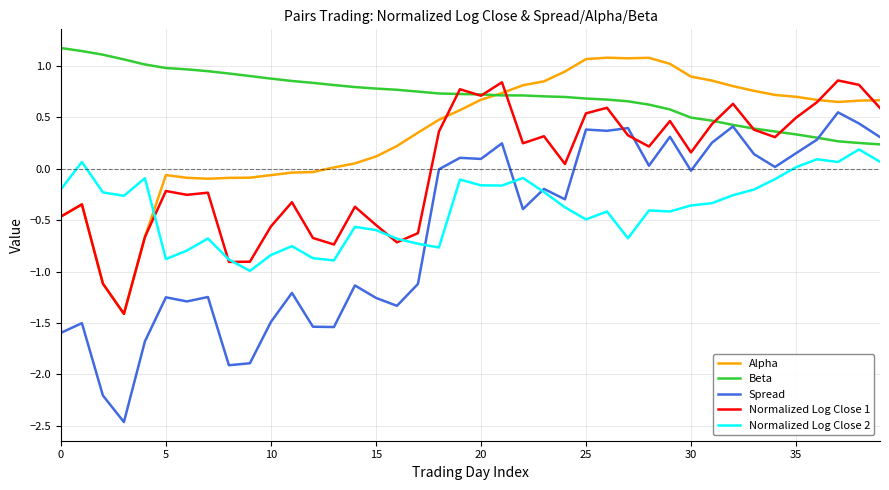

What is the difference between the second highest and second lowest values in the Normalized Log Close 2 series?

1.0